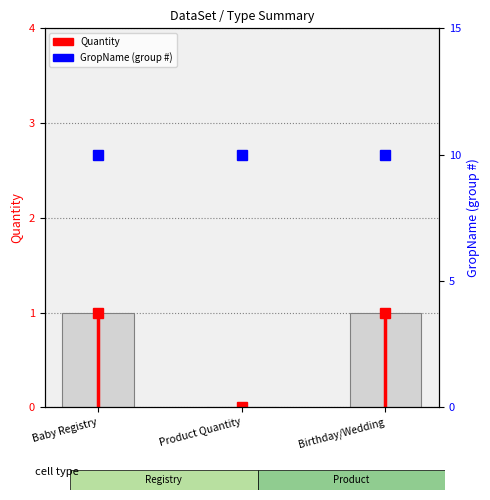

Reading left to right, list all the values displayed in this chart.

Baby Registry=1	Product Quantity=0	Birthday/Wedding=1